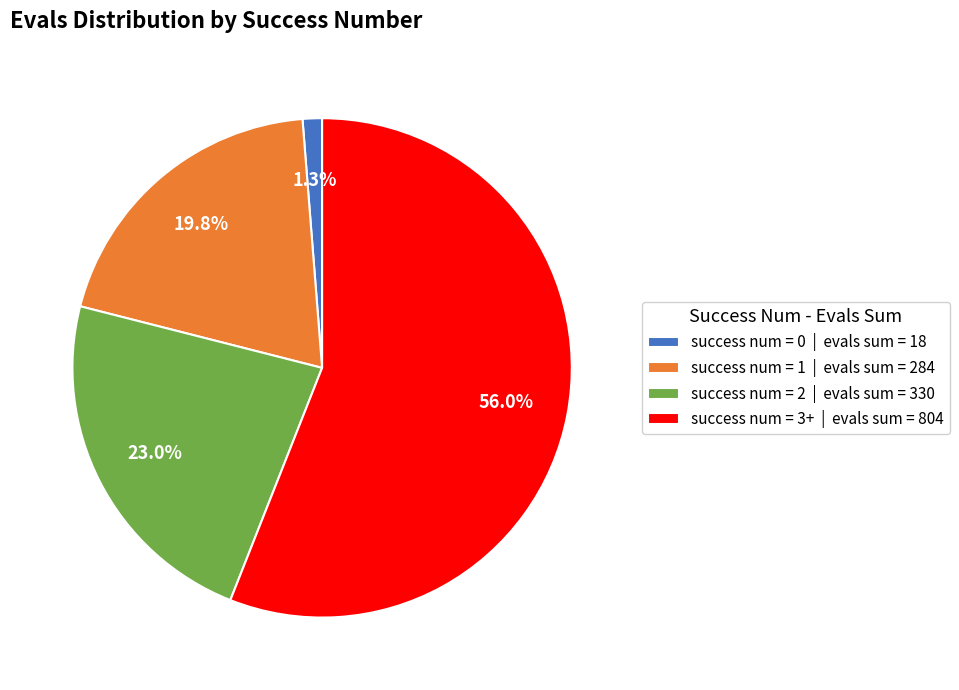

Does any single category account for the majority?

Yes